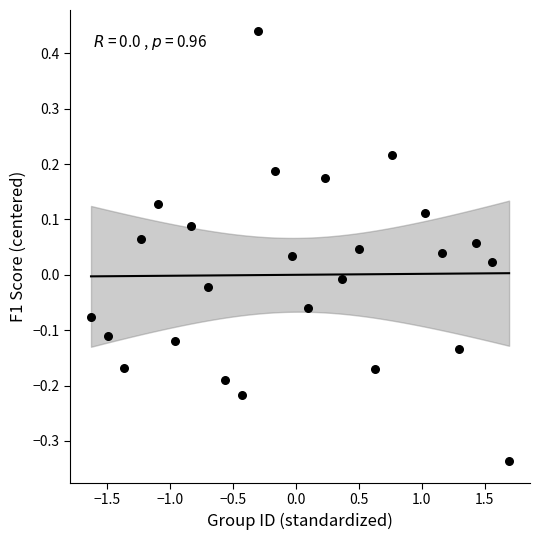

What is the range of X values (max minus min)?

3.3